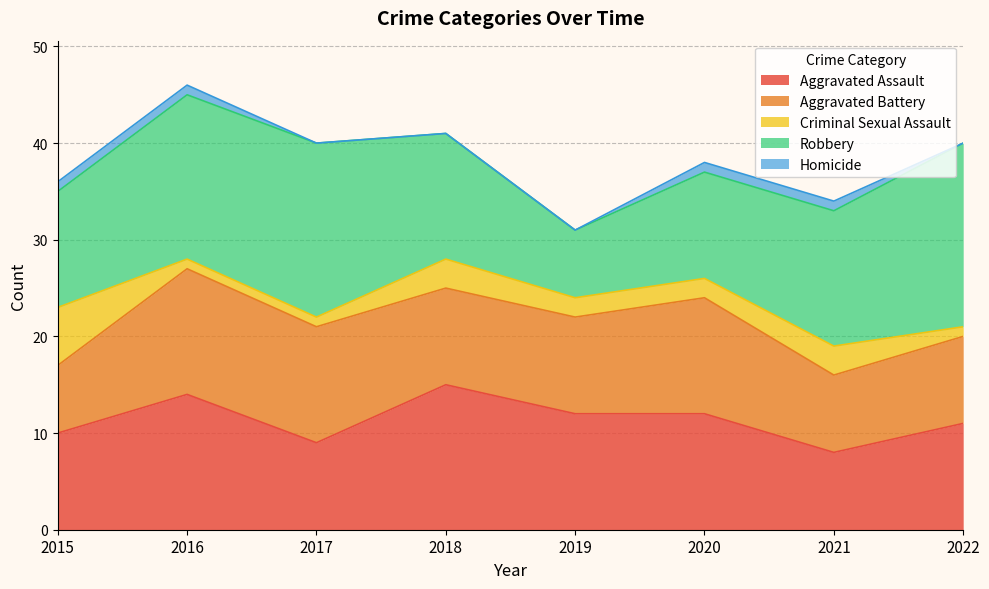

Is it true that Aggravated Assault equals 11 at 2022?

True